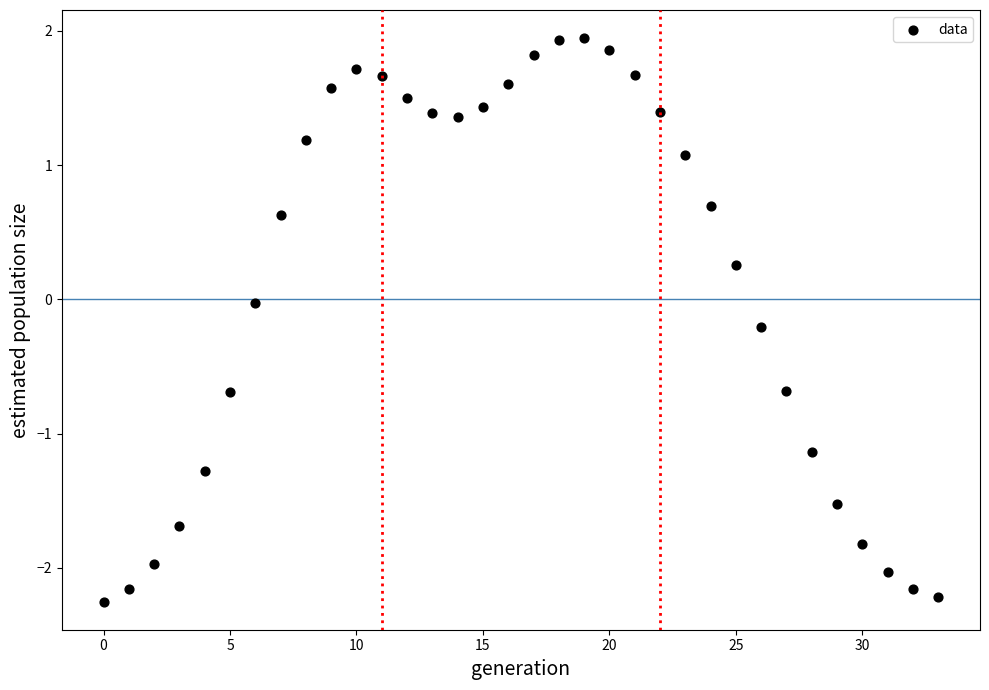

What is the range of Y values (max minus min)?

4.2